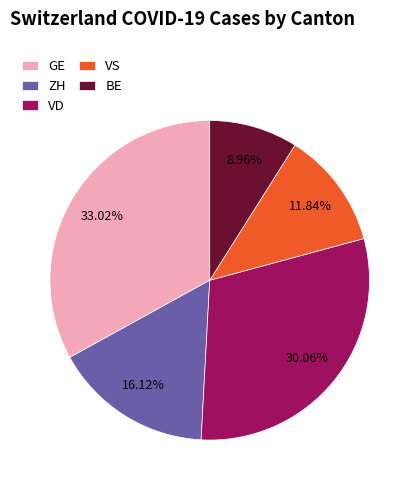

What is the largest slice in the pie chart?

GE